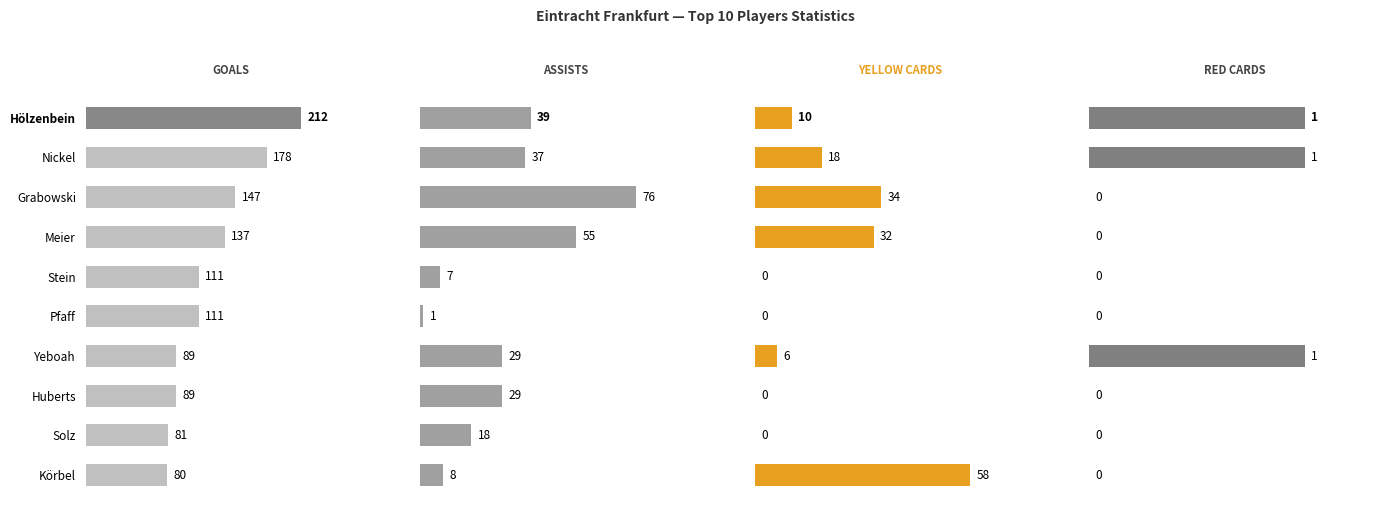

What is the difference between the second highest and second lowest values in the Assists series?

48